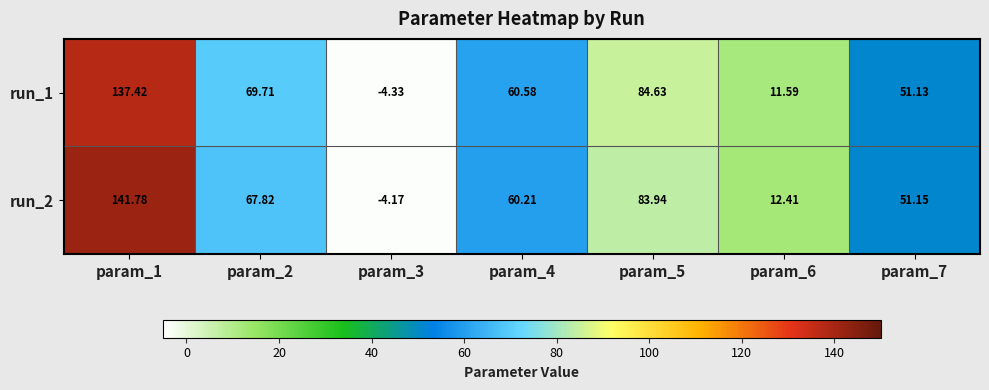

Rank the series by their average value, from highest to lowest.

run_2, run_1